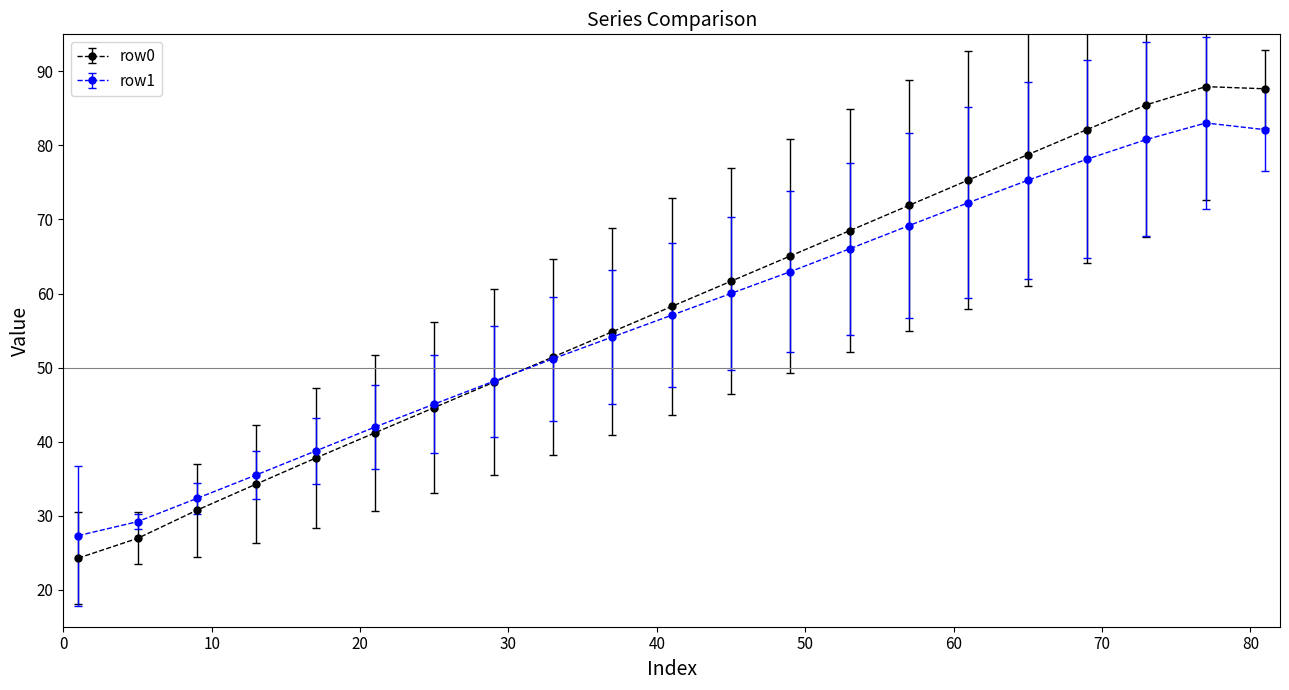

What is the sum of all row1 values?

1190.5